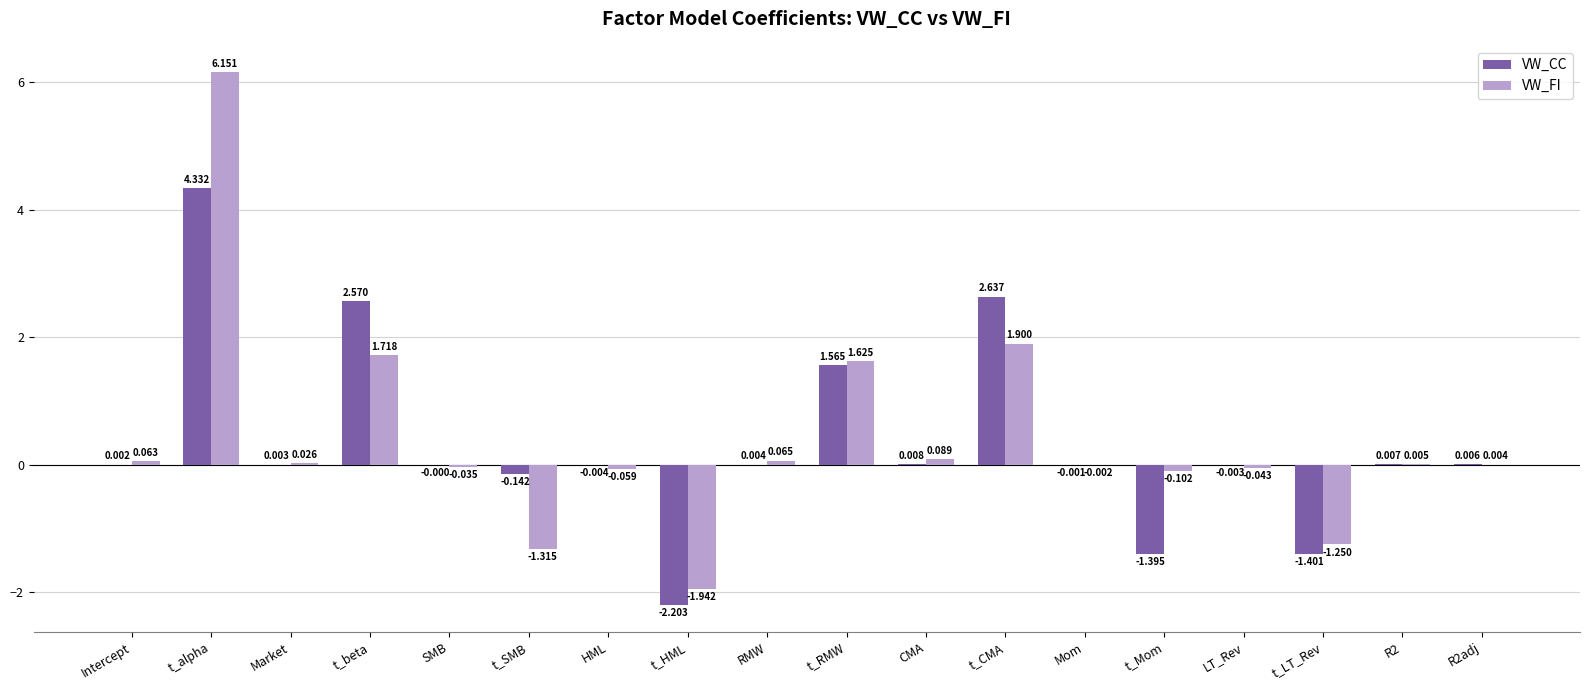

Which category has the highest value in the VW_CC series?

t_alpha